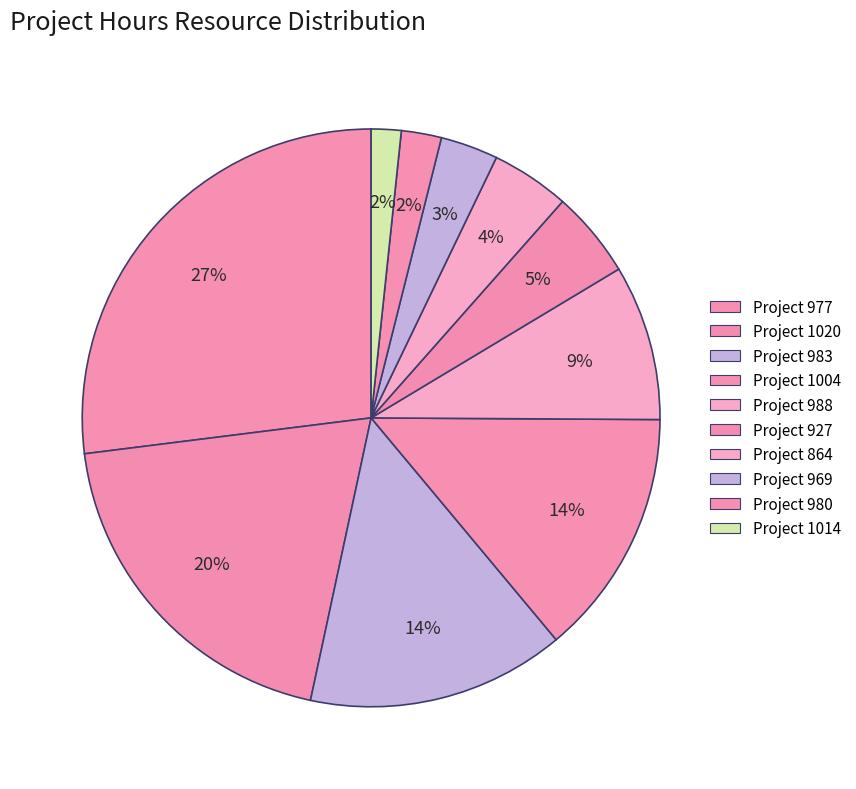

The Project 977 slice represents 42% of the pie. True or false?

False